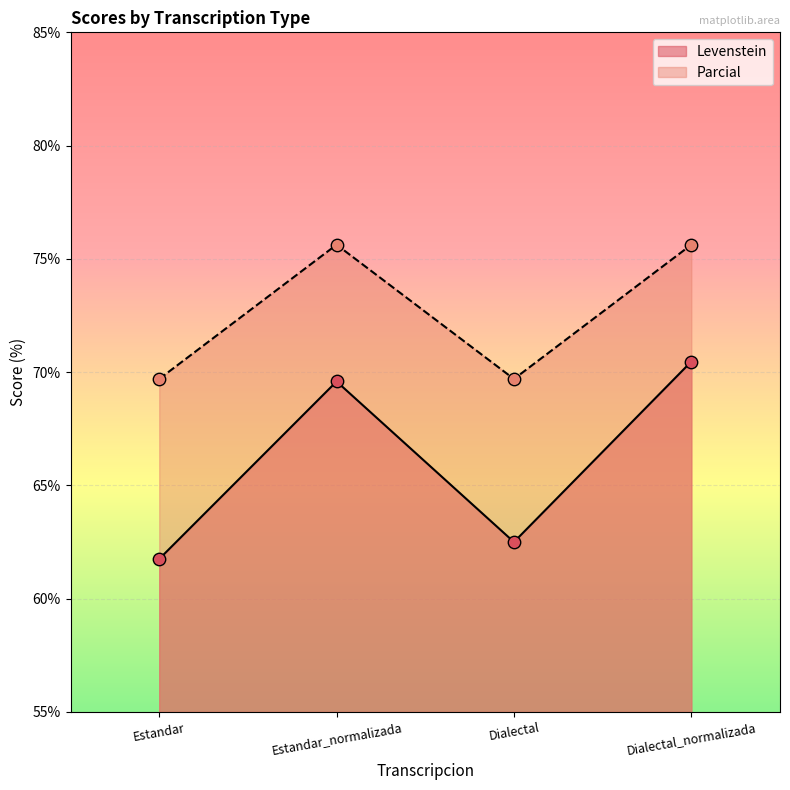

Which series reaches the minimum Y coordinate?

Levenstein